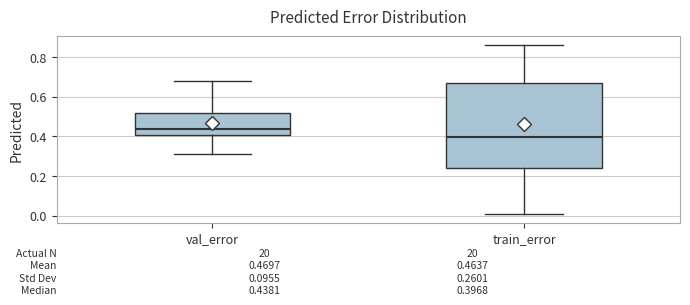

Comparing the boxes themselves (not the whiskers), which one is the tallest?

train_error